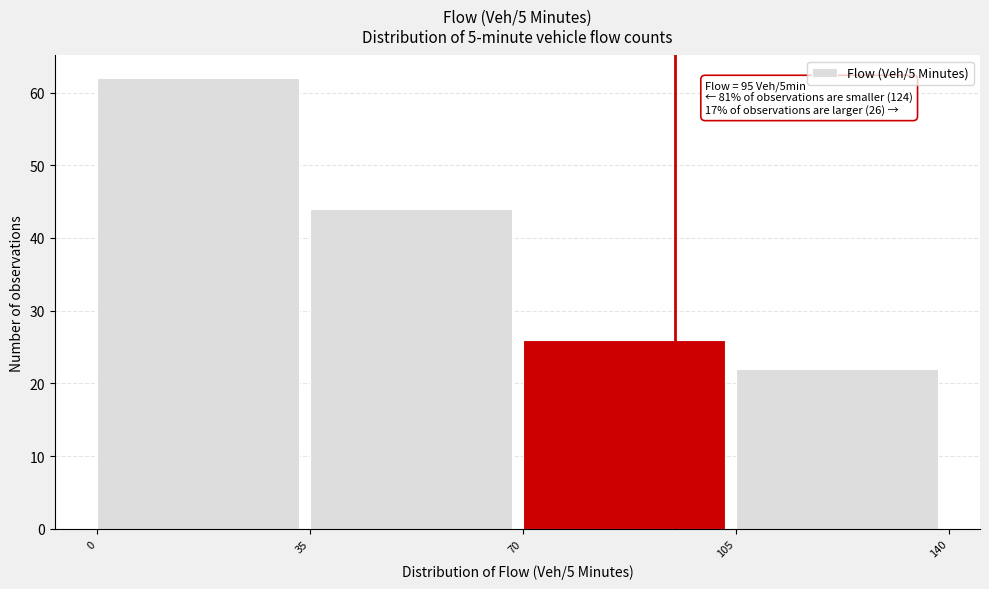

Over which range of the x-axis is the bar tallest?

0 to 35